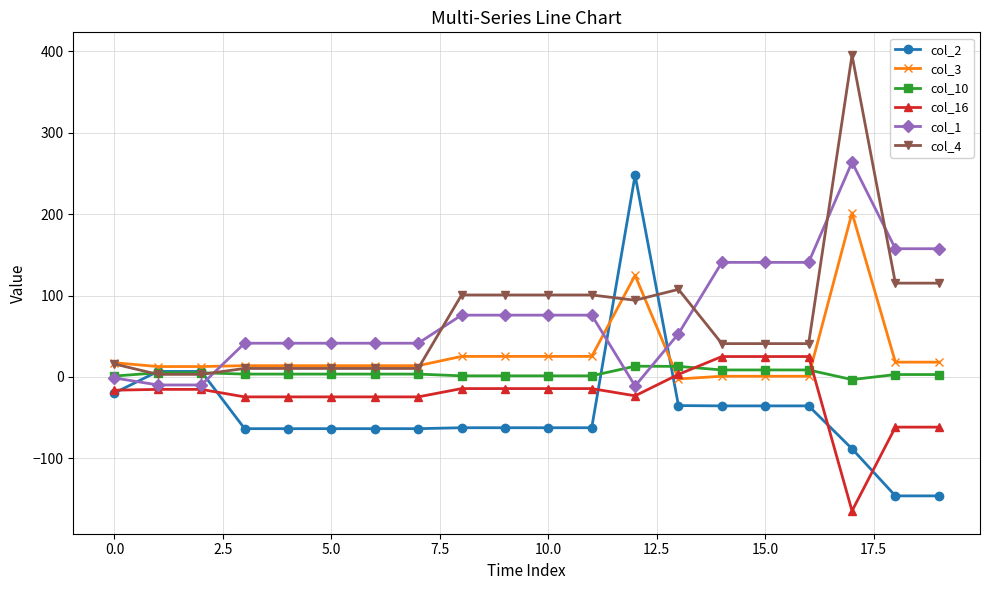

What is the value of the col_2 point at the 6th from the left?

-63.5